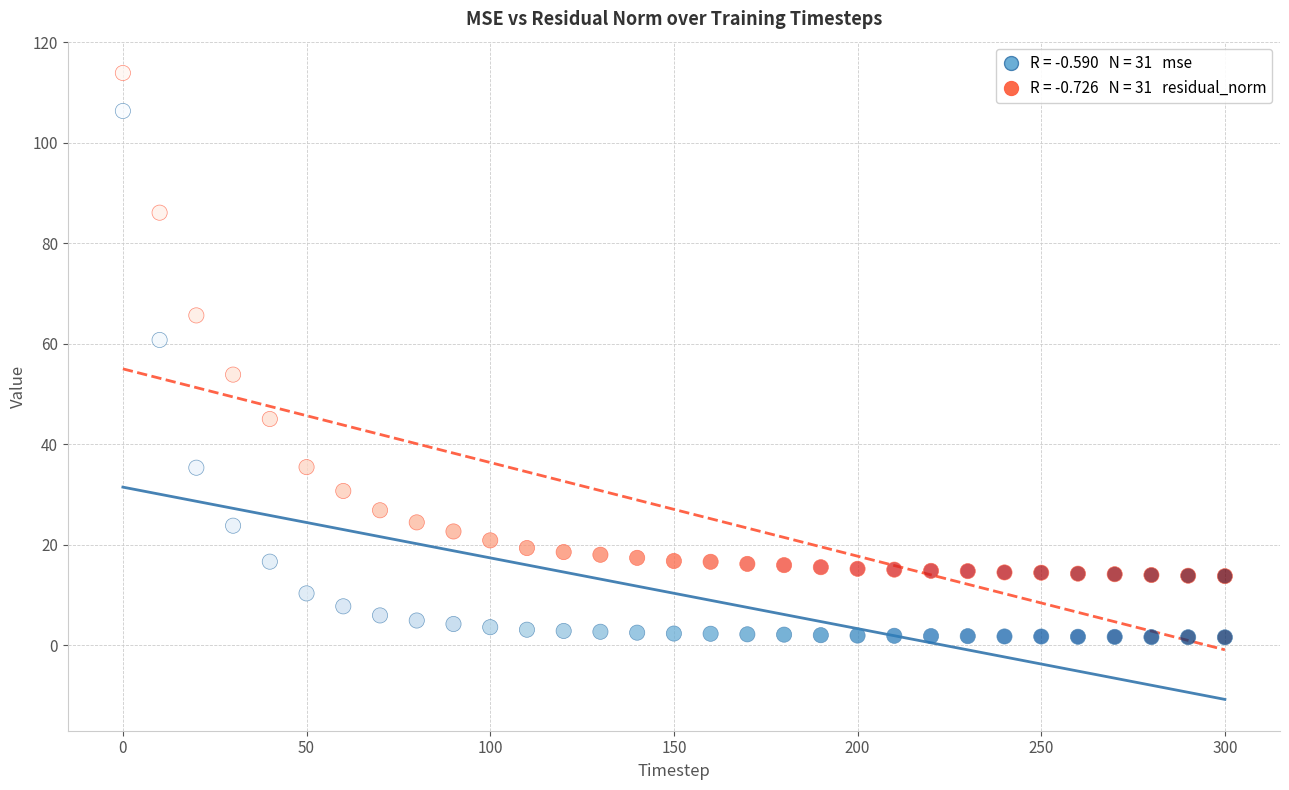

Across all data points, what is the range of Y values (max minus min)?

112.4